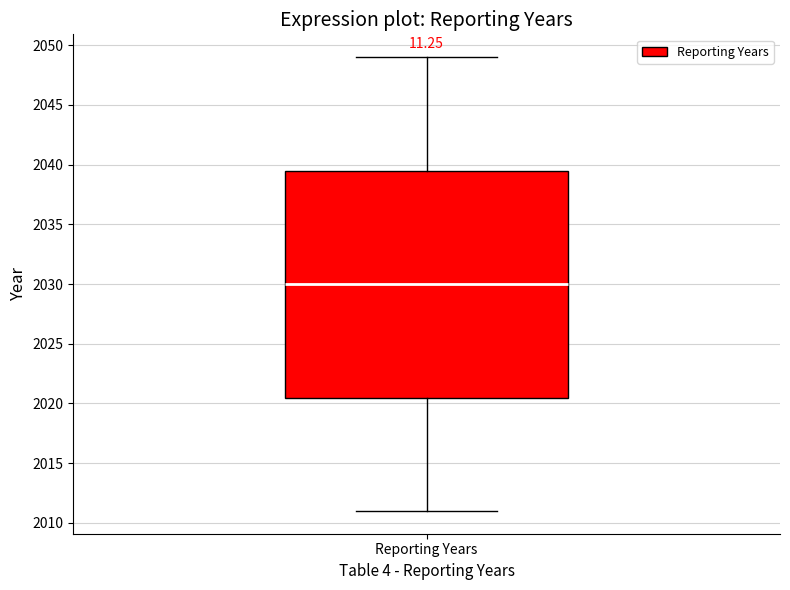

Where is the lower edge of the box for Reporting Years on the y-axis? The values are not printed on the chart, so give them approximately, as read against the axis.

2020.5